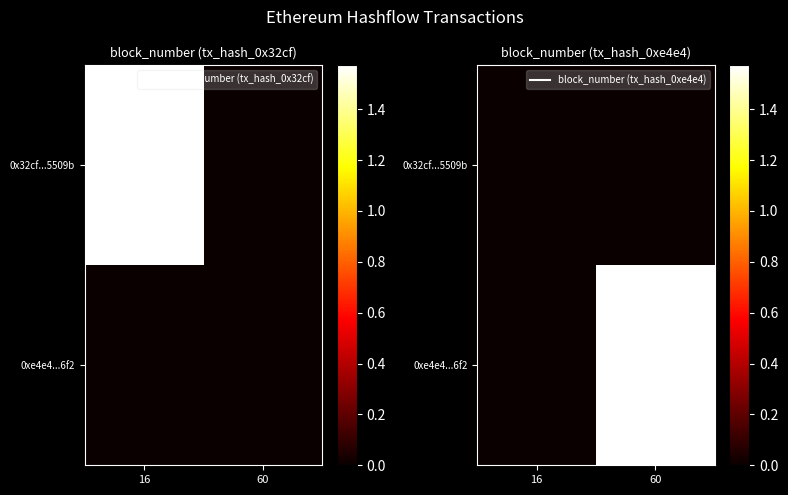

True or false: 0xe4e4...6f2 has a value of 0 at 16.

True